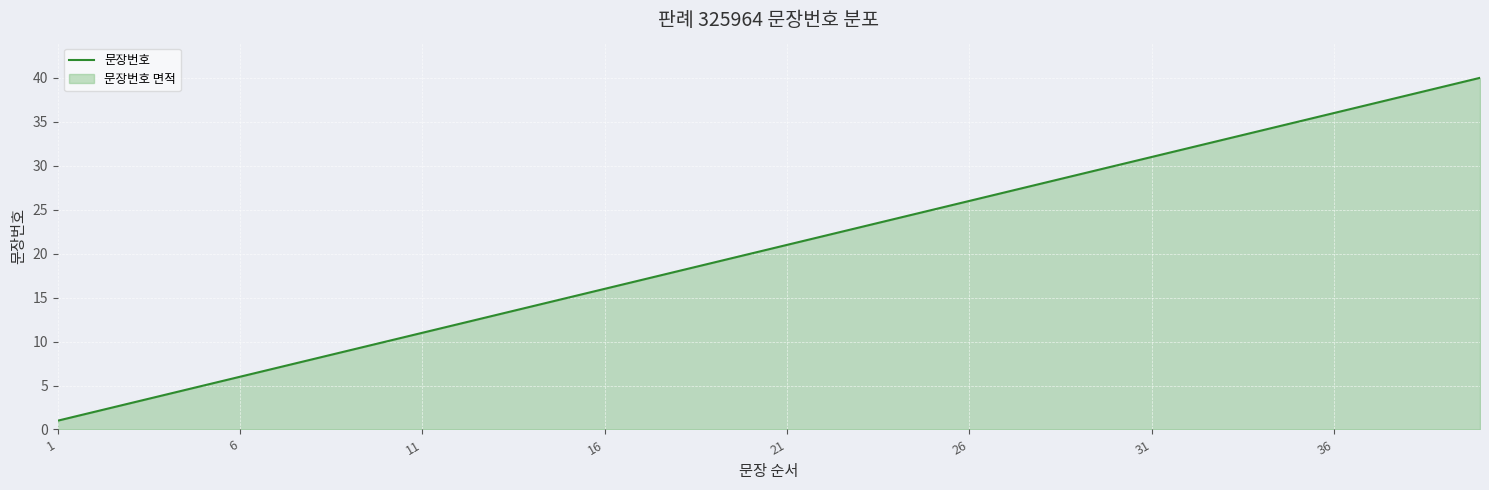

What is the difference between the maximum and minimum values?

39